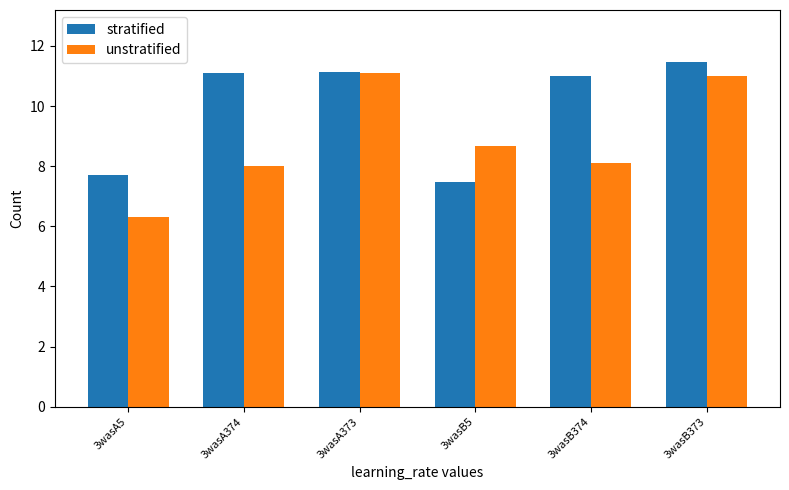

Which series changed the most between 3wasA374 and 3wasB5?

stratified